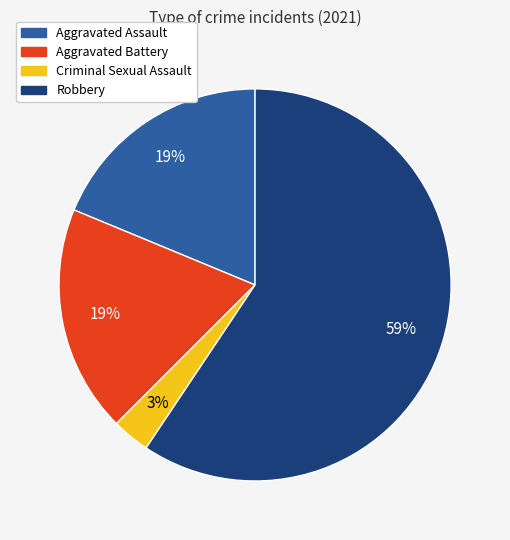

Count the number of slices in the pie.

4